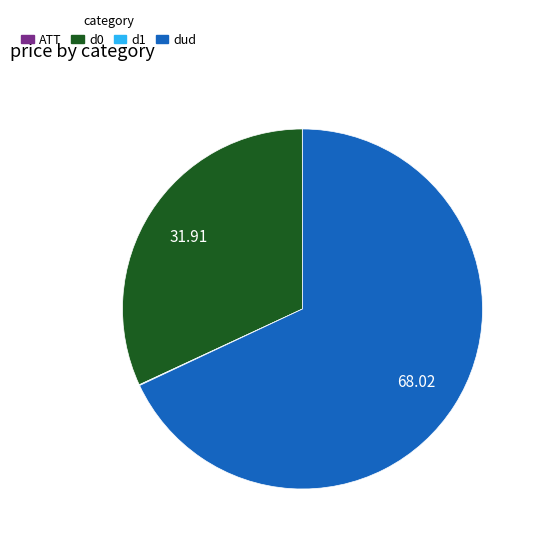

Does any single category account for the majority?

Yes